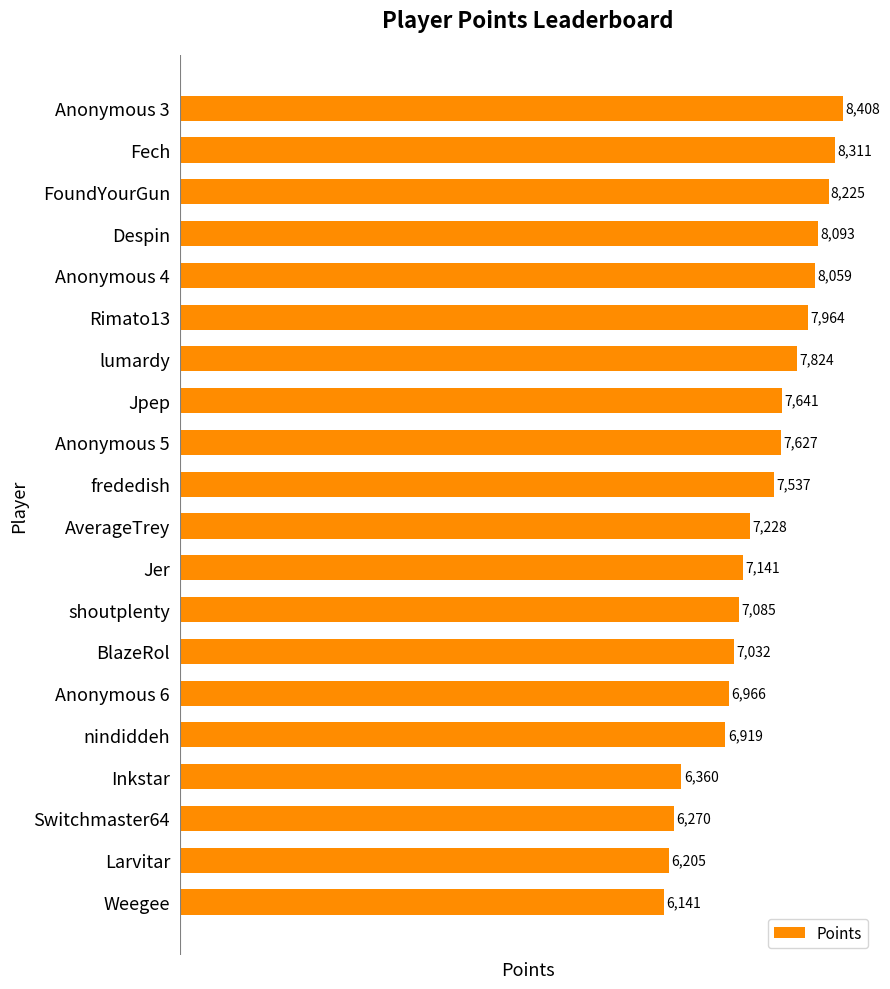

Are the bars horizontal?

Yes